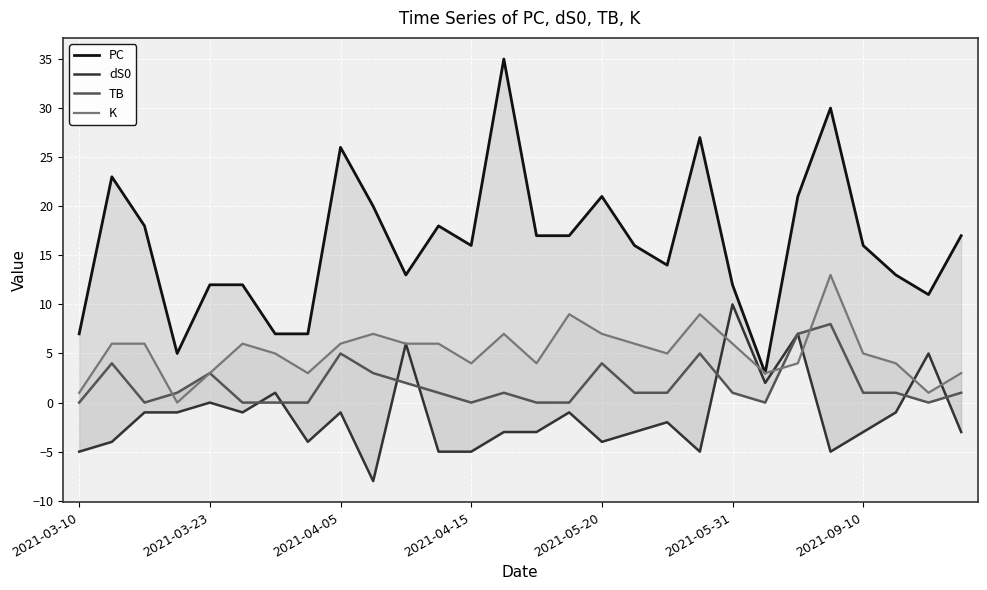

True or false: TB and PC cross at least once.

False